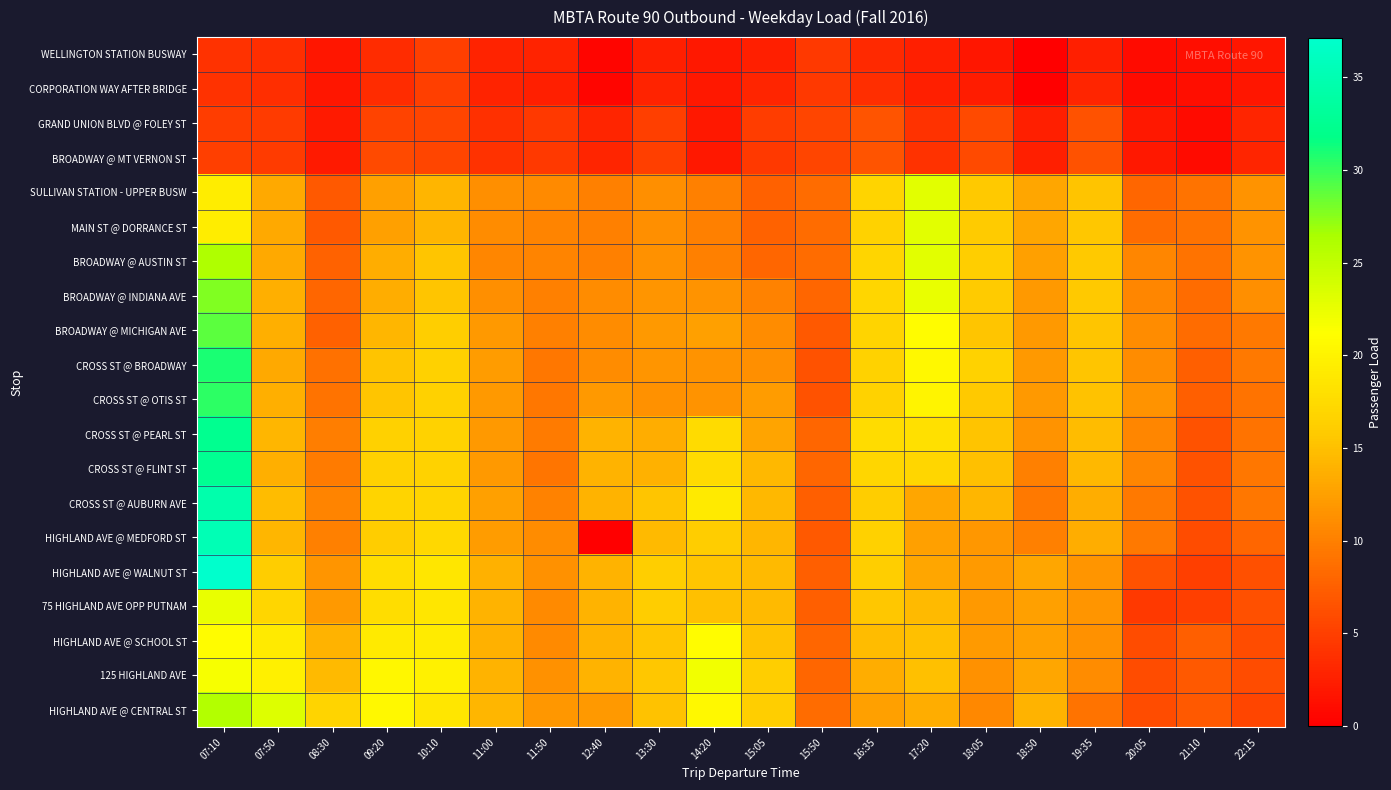

At which category is the sum across all series the highest?

07:10